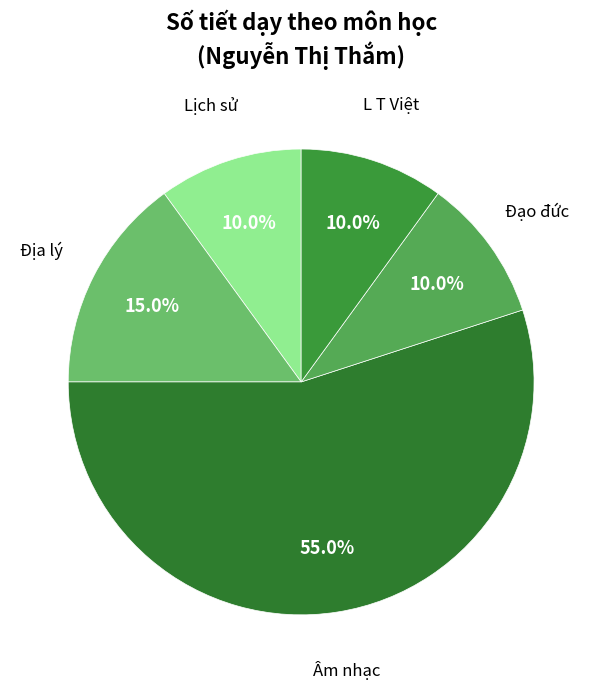

How many segments does this pie chart have?

5